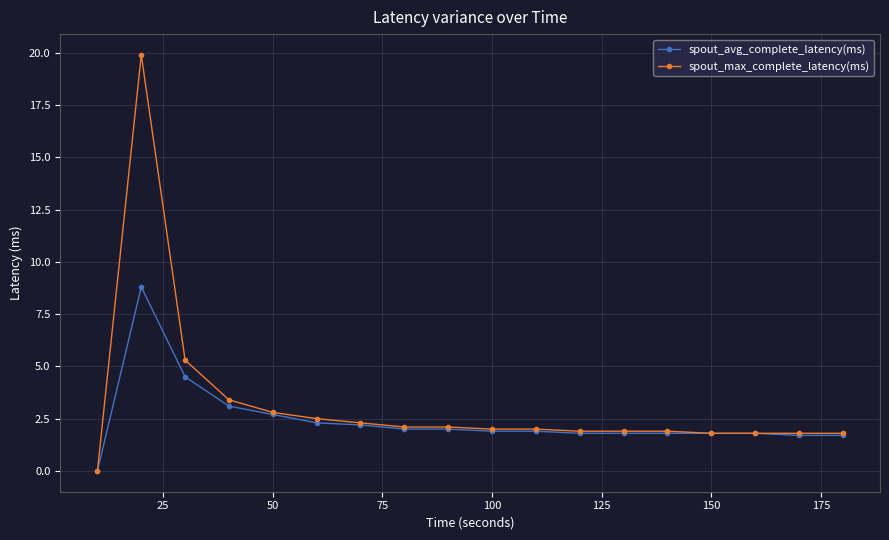

True or false: spout_max_complete_latency(ms) has more than 0 points higher than both neighbors.

True